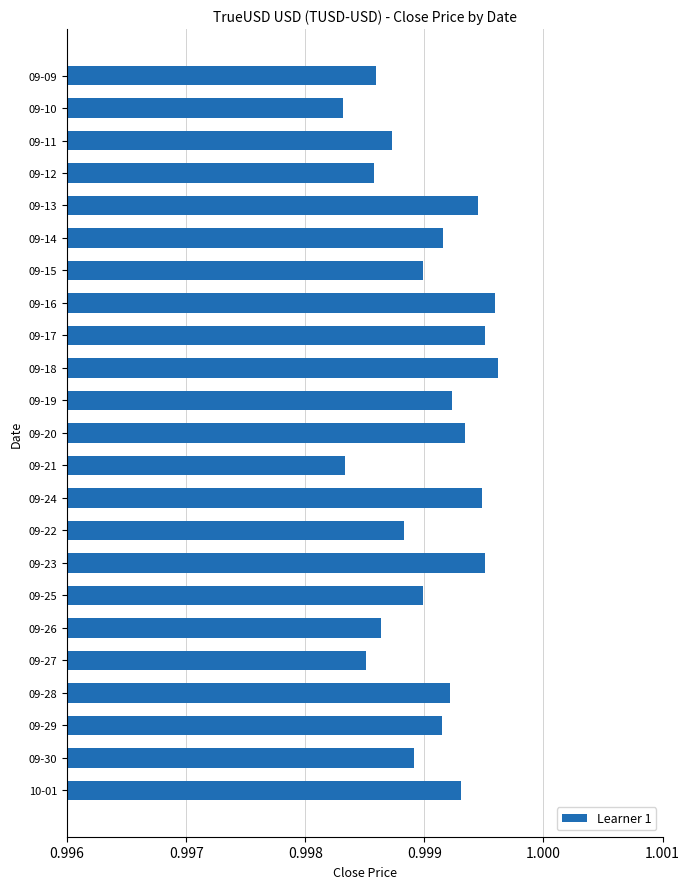

Which has a higher value, 09-19 or 09-10?

09-19